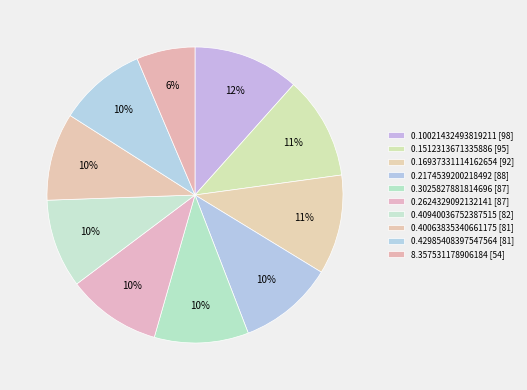

How many slices are in this pie chart?

10